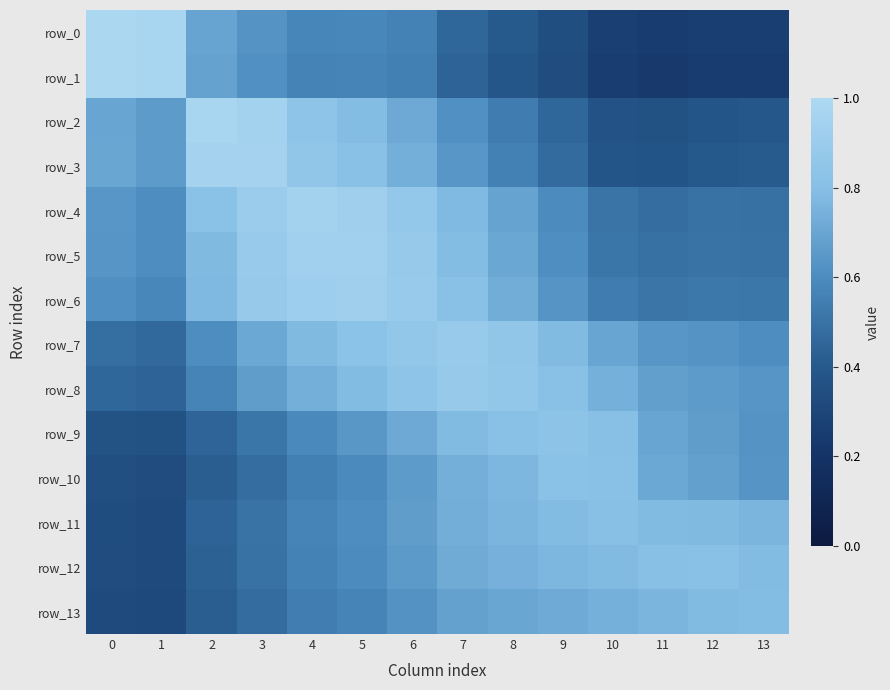

How many distinct data groups are displayed?

14